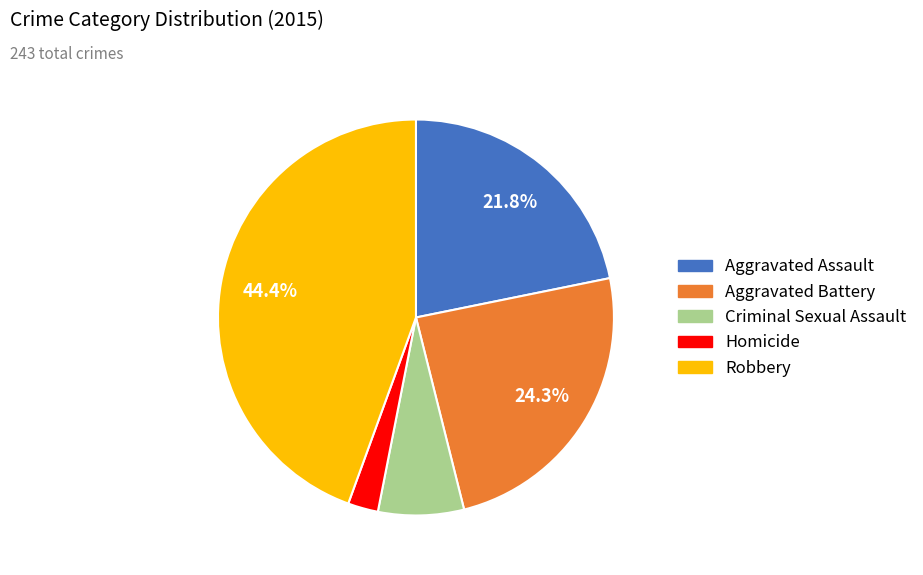

Rank the categories by value from lowest to highest.

Homicide, Criminal Sexual Assault, Aggravated Assault, Aggravated Battery, Robbery